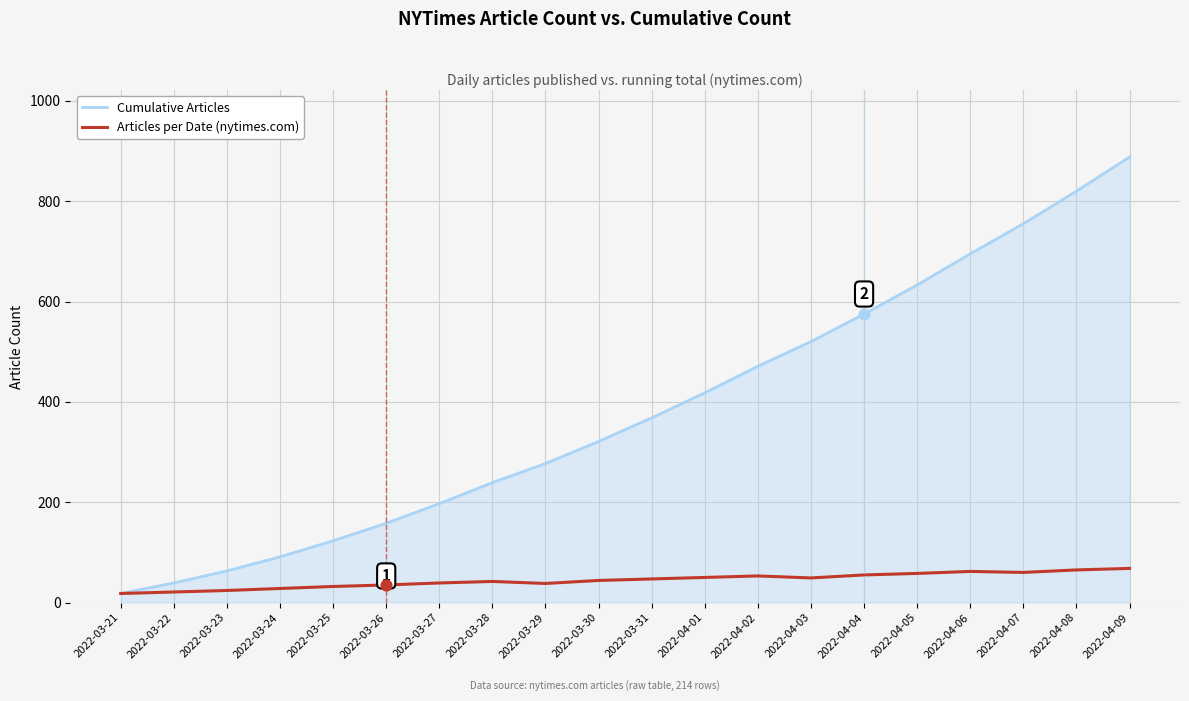

What is the spread (max minus min) of values at 2022-03-30?

277